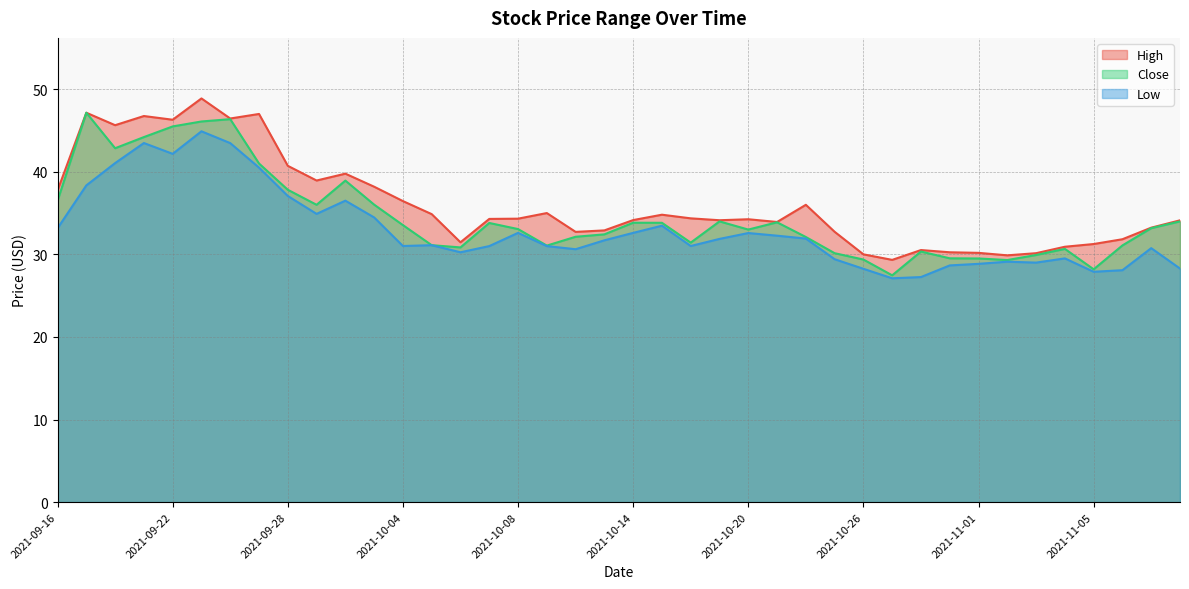

What is the label of the 21st point from the right?

2021-10-13